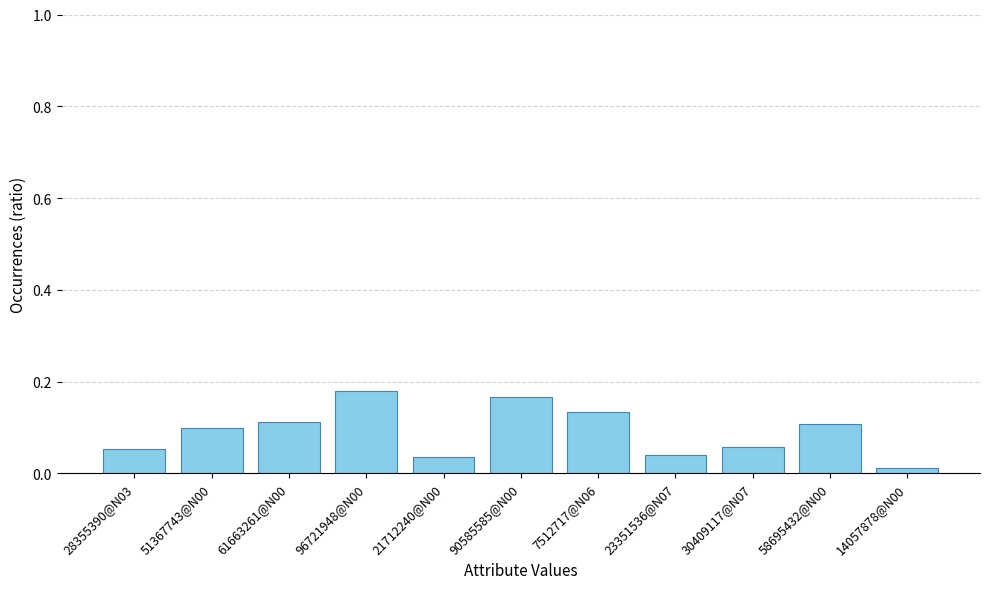

Which category has the lowest value across all series?

14057878@N00